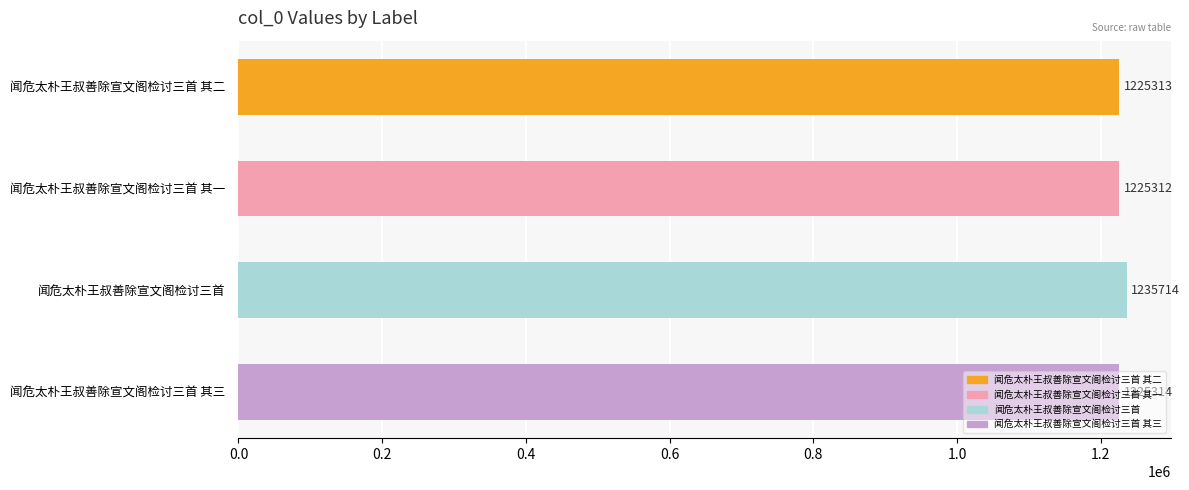

What is the maximum value shown in the chart?

1235714